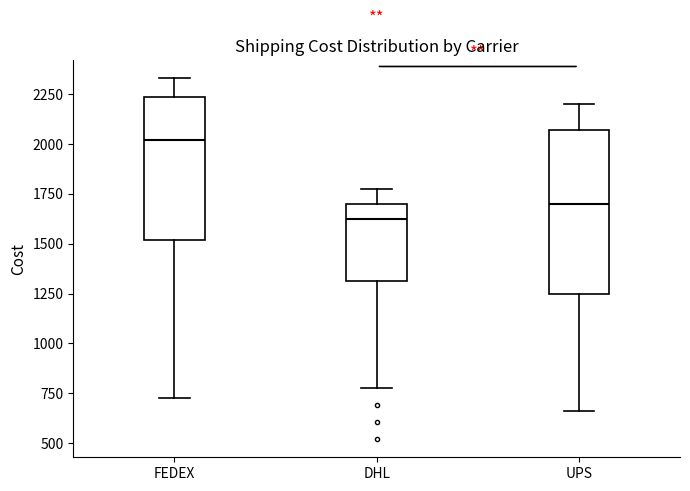

Reading left to right, transcribe this box plot: for each box, give where its median line is, the range the box spans, and where its two whiskers end, as read against the y-axis. The values are not printed on the chart, so give them approximately, as read against the axis.

FEDEX: median 2000, box 1500 to 2250, whiskers 750 to 2350
DHL: median 1600, box 1300 to 1700, whiskers 750 to 1800
UPS: median 1700, box 1250 to 2050, whiskers 650 to 2200